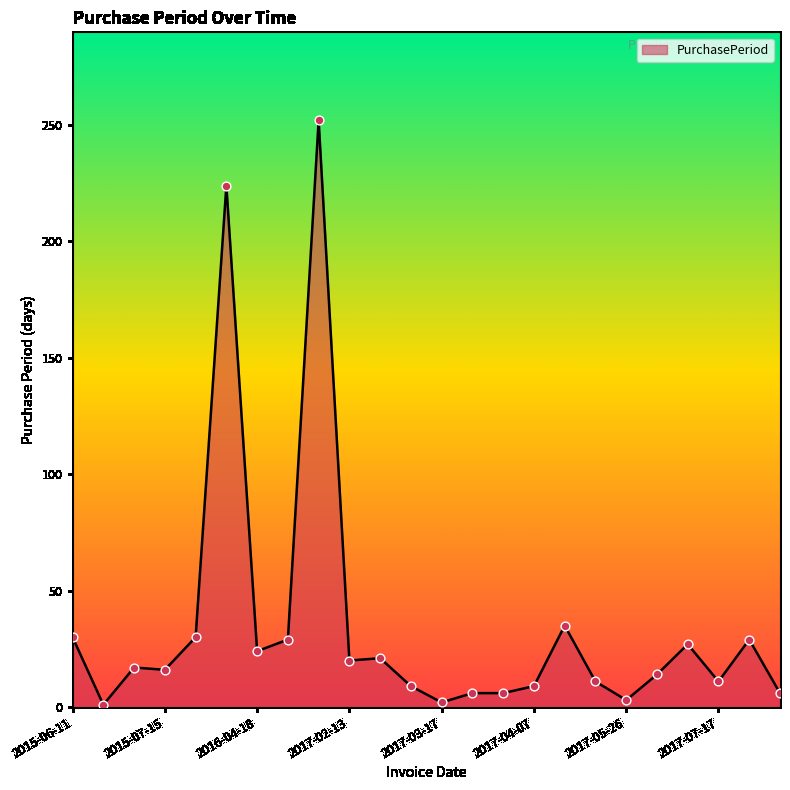

What is the difference between the maximum and minimum values?

251